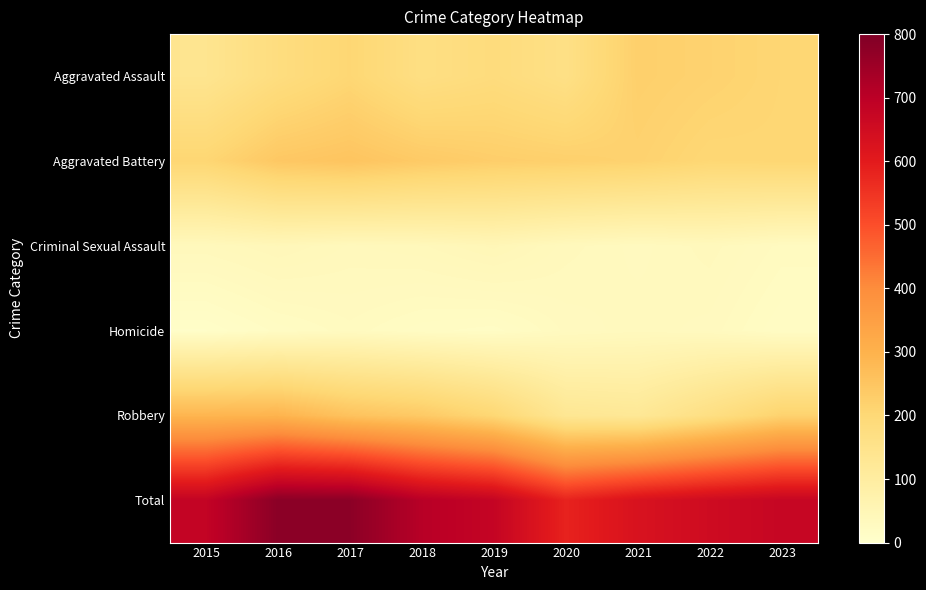

Which series changed the most between 2020 and 2022?

Total